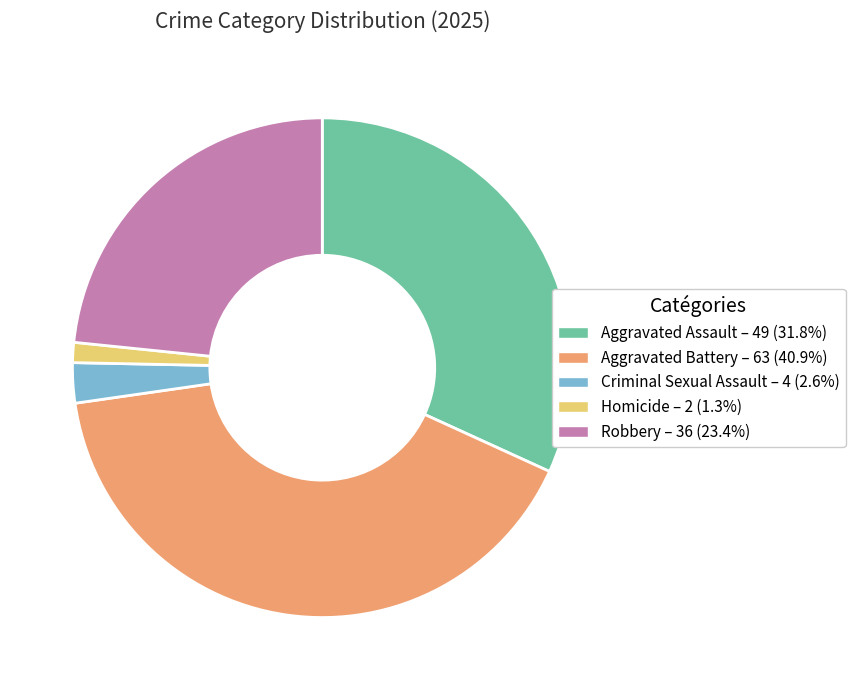

Approximately how many times larger is the value at Aggravated Battery compared to Homicide?

31.5